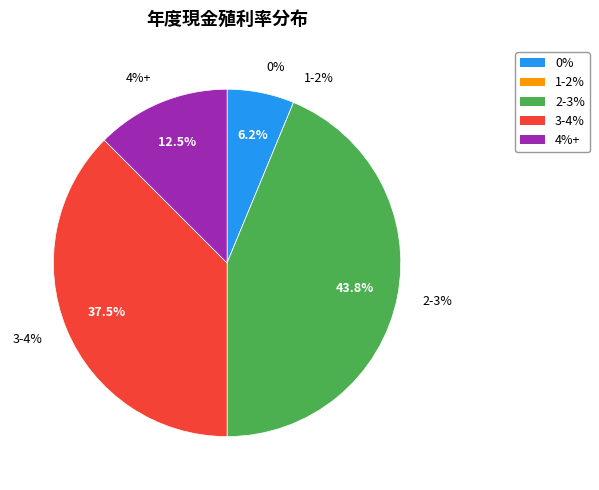

Does any single category account for the majority?

No